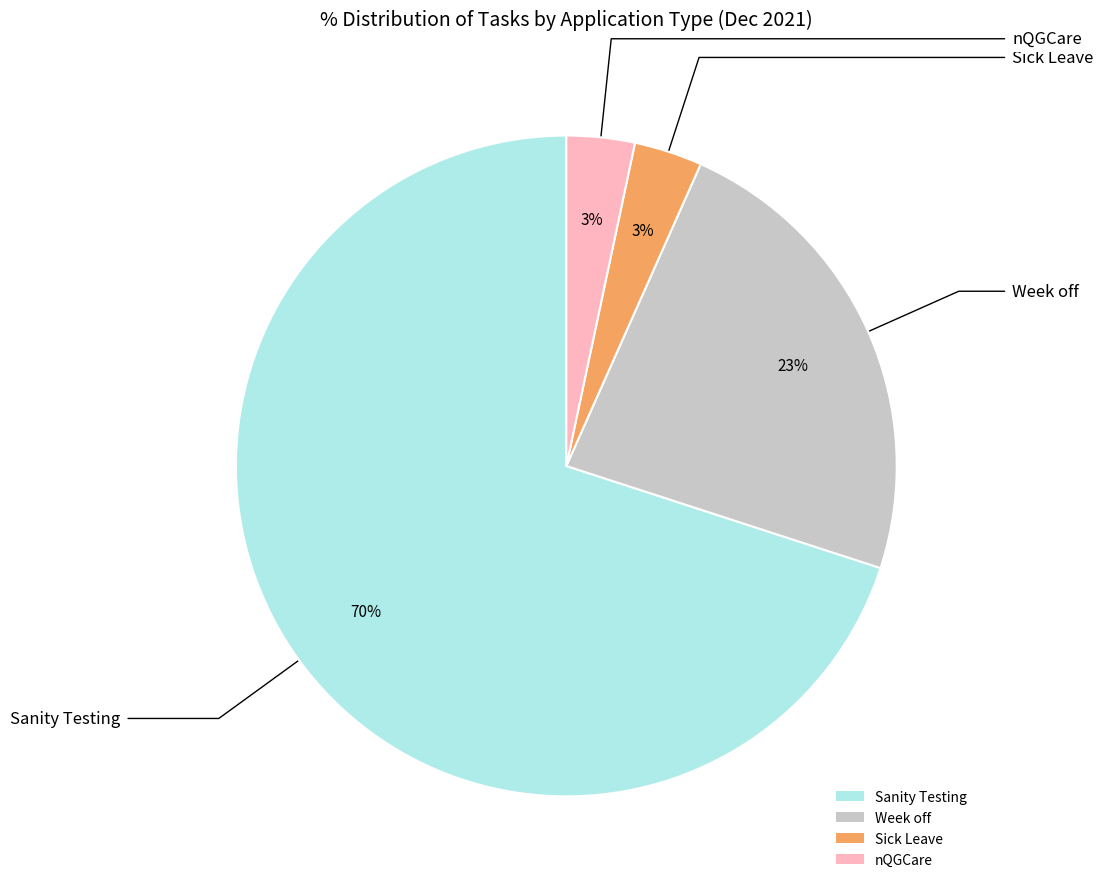

To the nearest percent, what is the average slice percentage?

25%